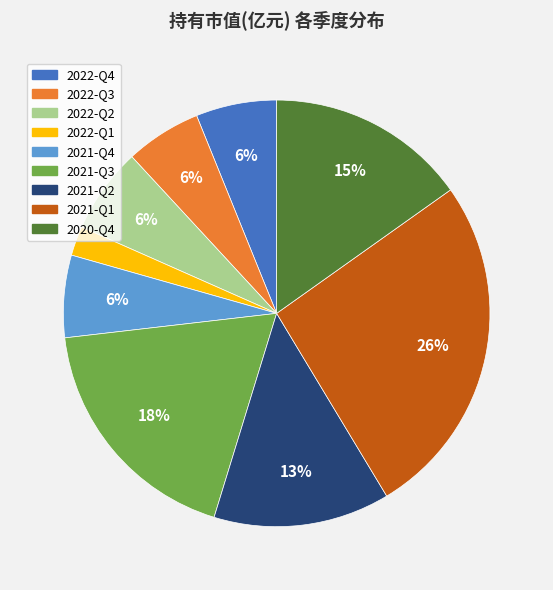

Which slice is the largest?

2021-Q1